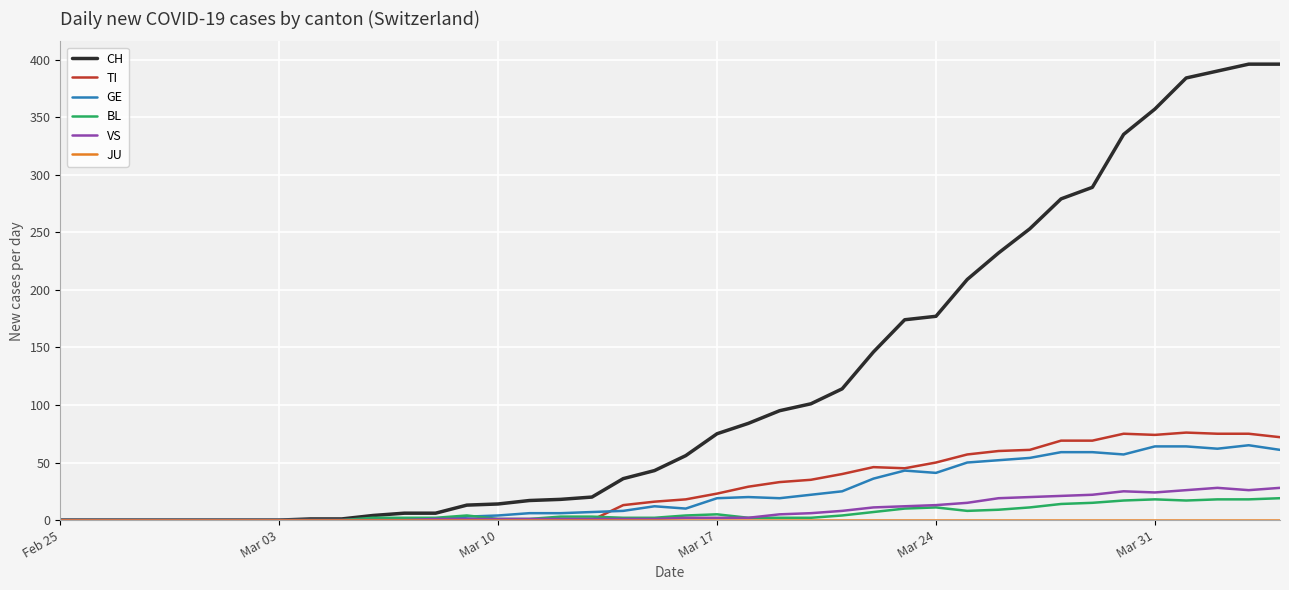

What is the highest value of the GE series?

65